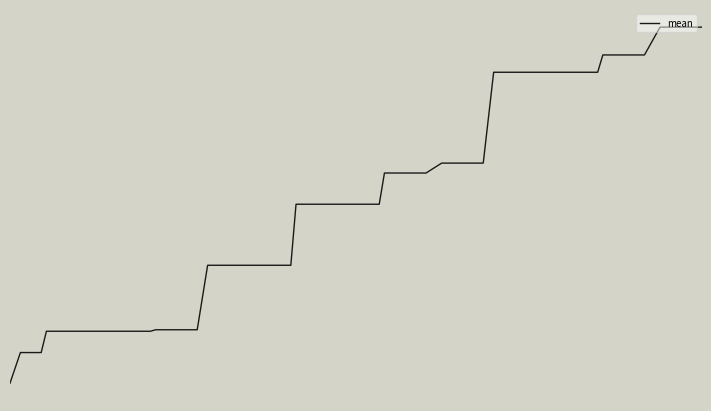

Does the chart display data point markers on the line(s)?

No